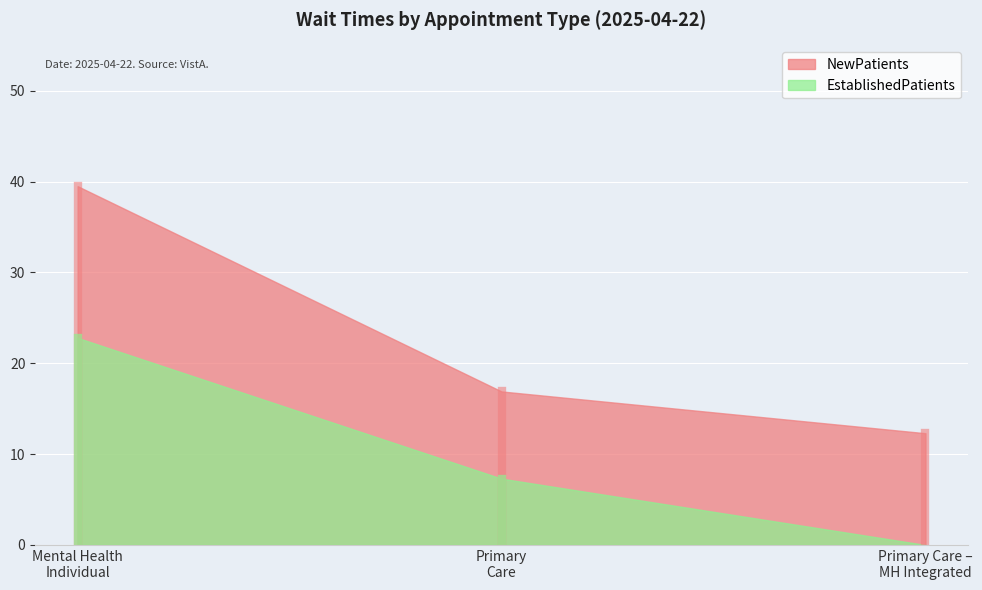

True or false: EstablishedPatients has a value of 7.3 at PRIMARY CARE.

True